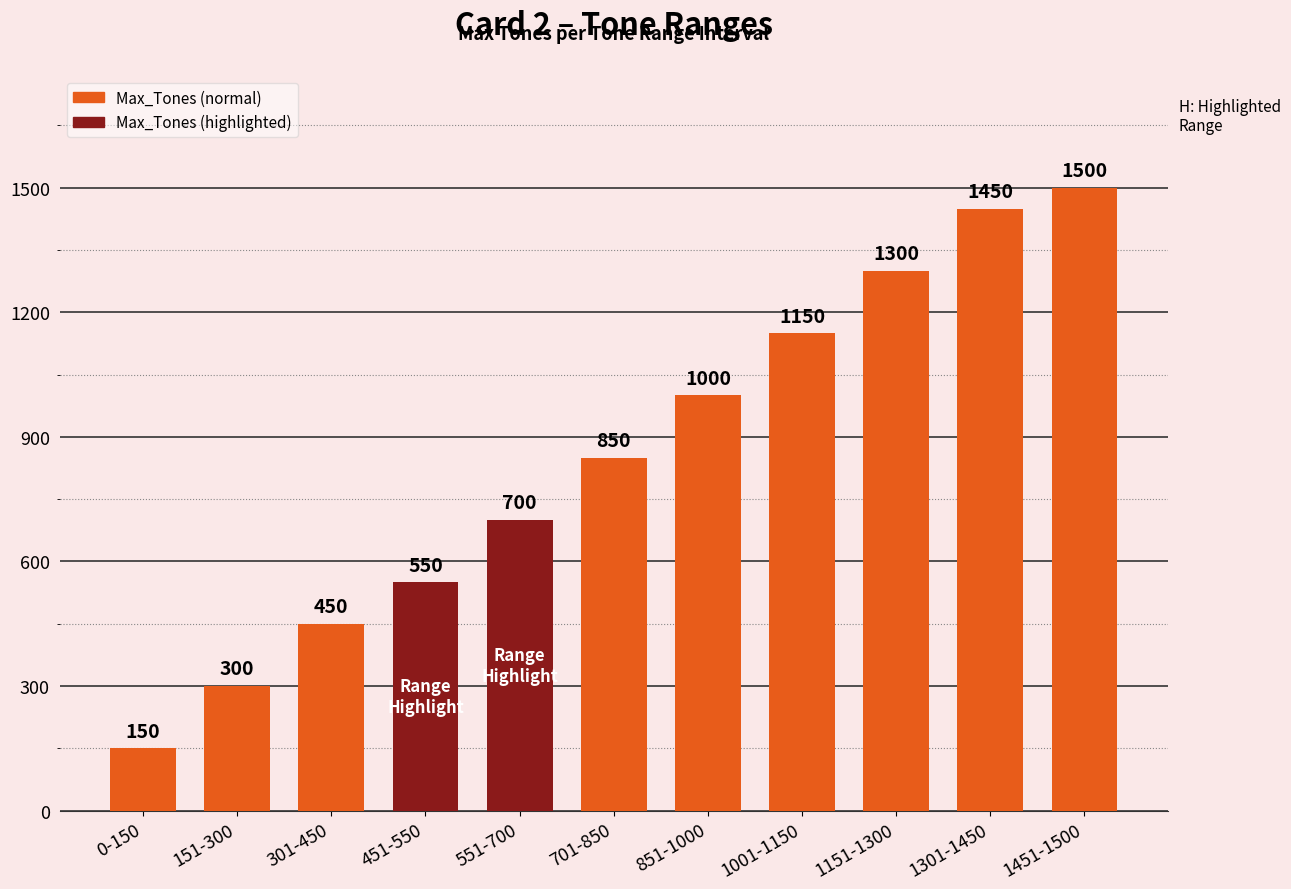

What is the label of the 5th bar from the left?

551-700